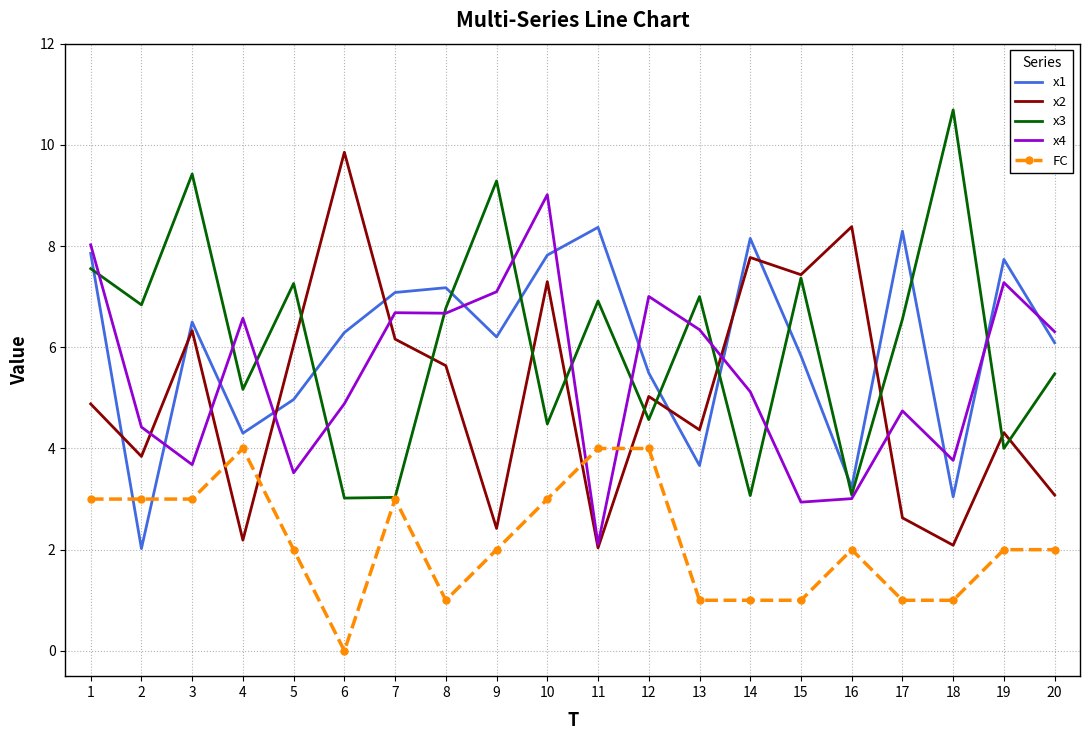

Read the FC value at 17.

1.0